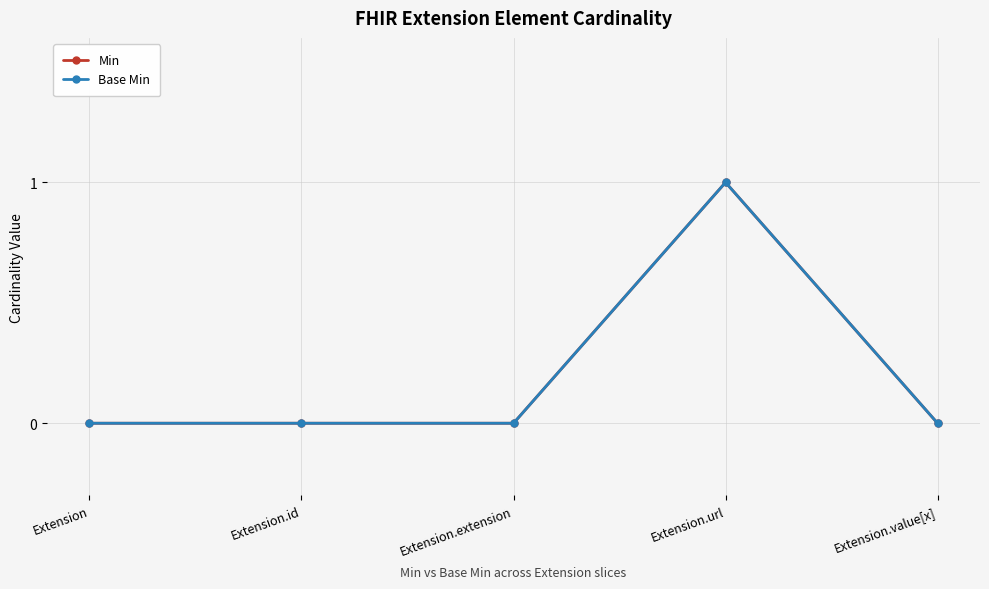

Rank the series by their maximum value, from lowest to highest.

Min, Base Min